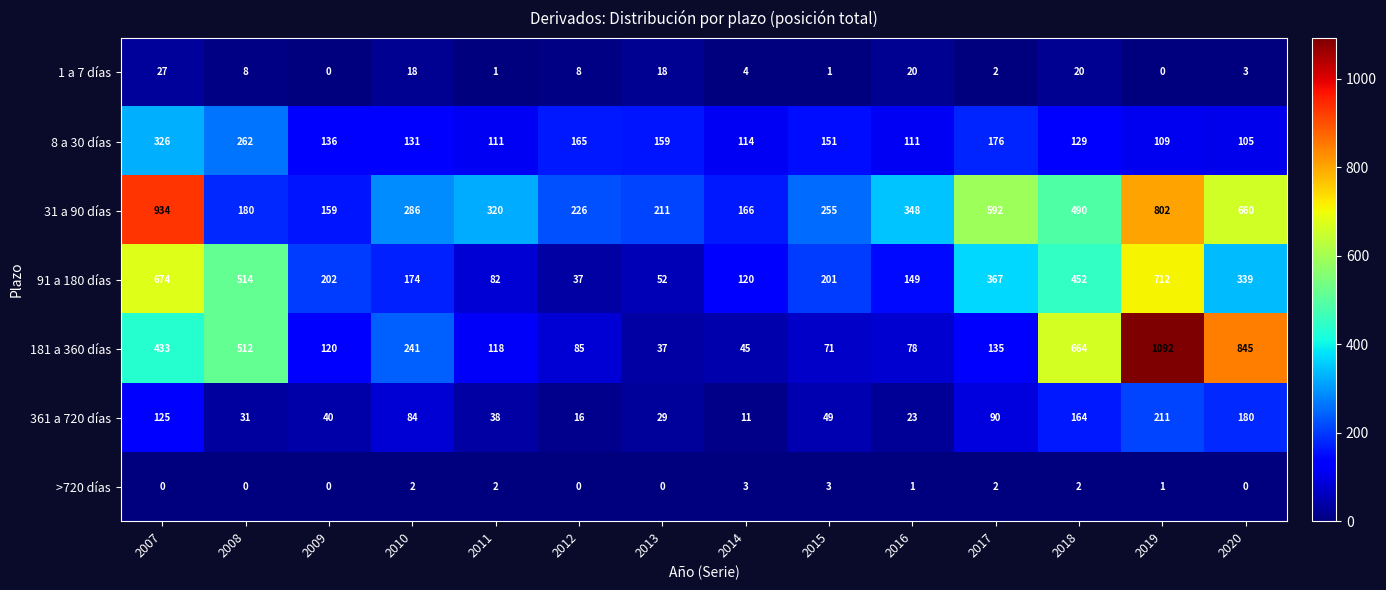

Is it true that 1 a 7 días equals 0 at 2009?

True